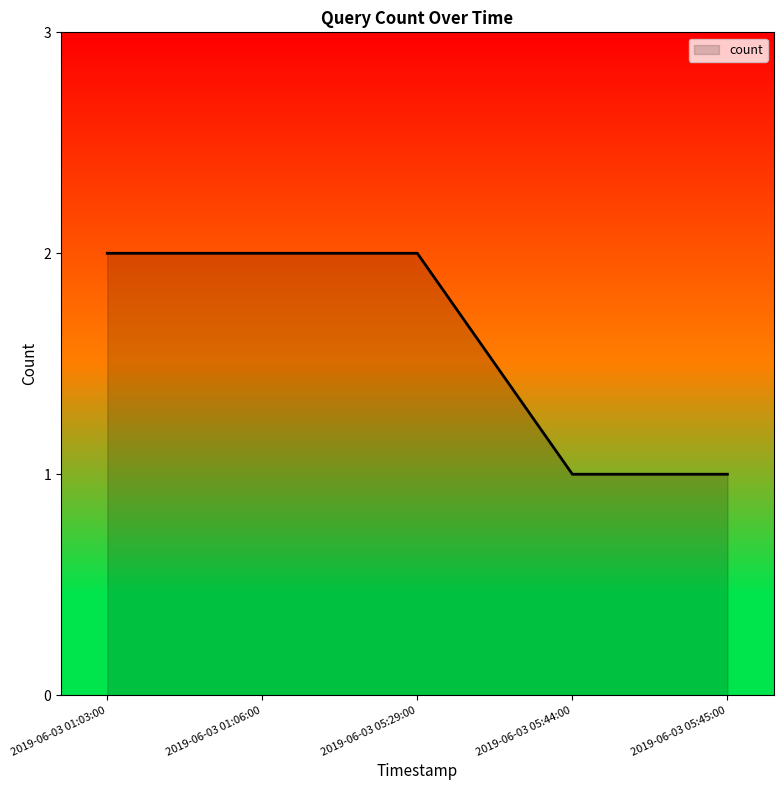

What position from the right is 2019-06-03 05:45:00?

1